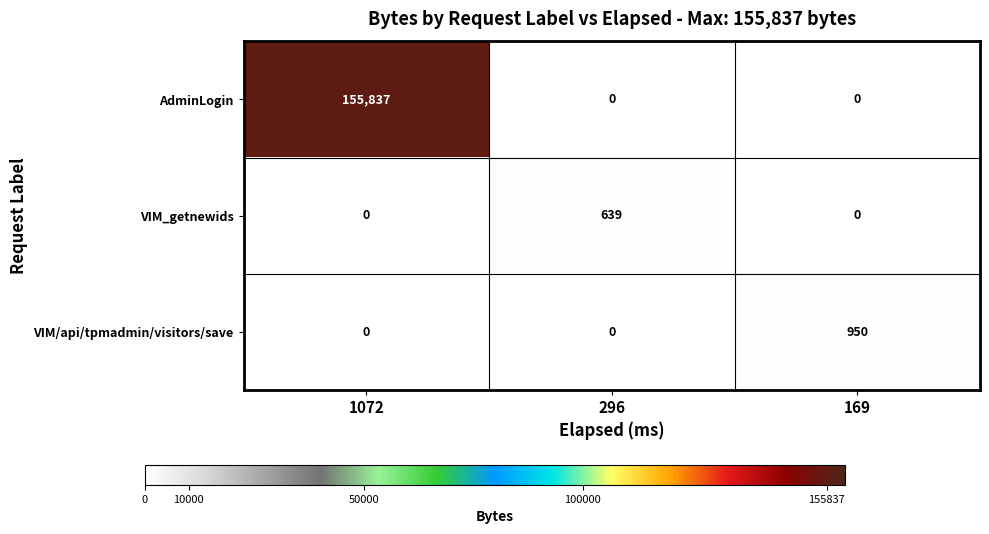

What is the approximate value of AdminLogin at 1072, to the nearest 10?

155840